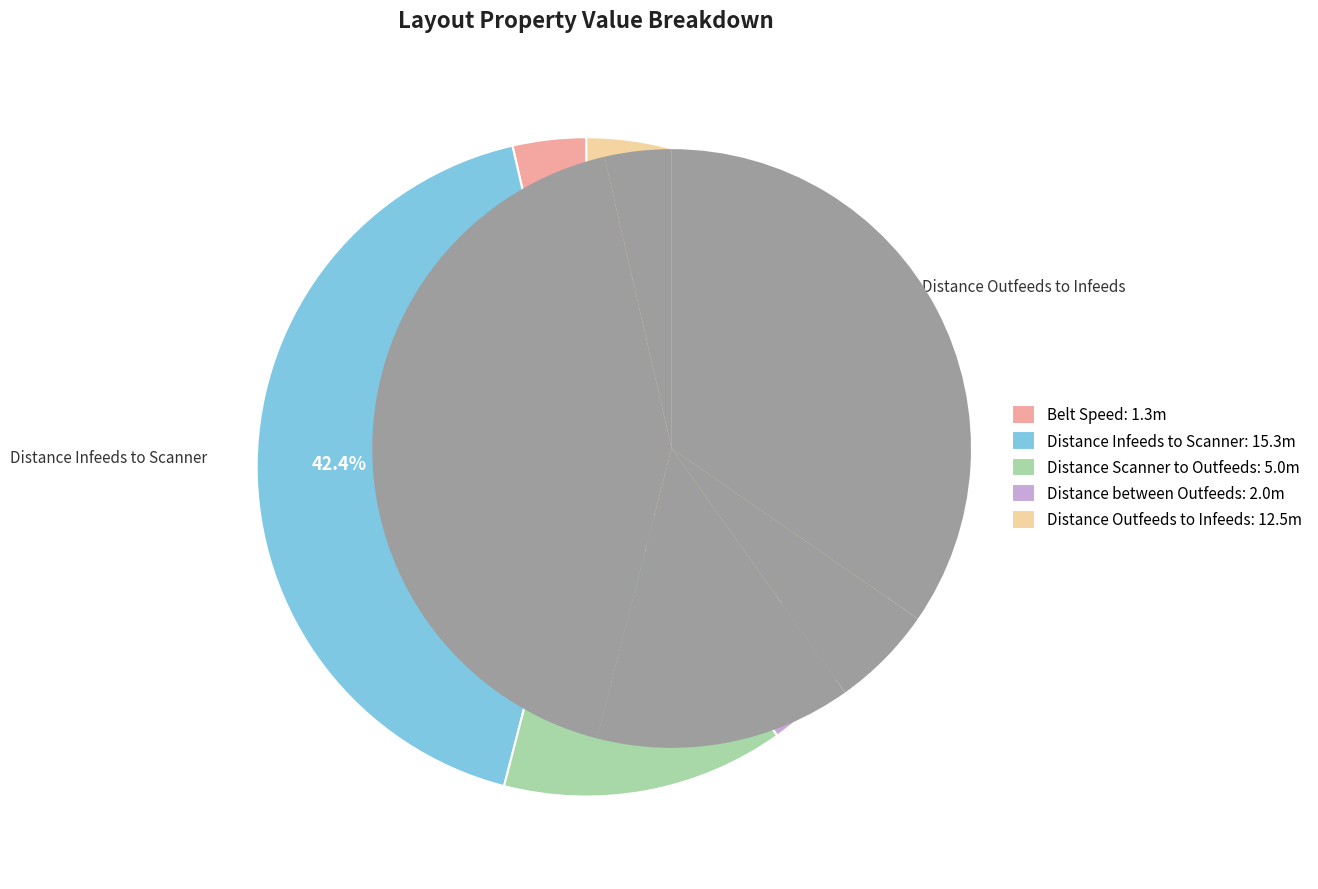

What is the ratio of the value at Distance Scanner to Outfeeds to the value at Distance Infeeds to Scanner?

0.3